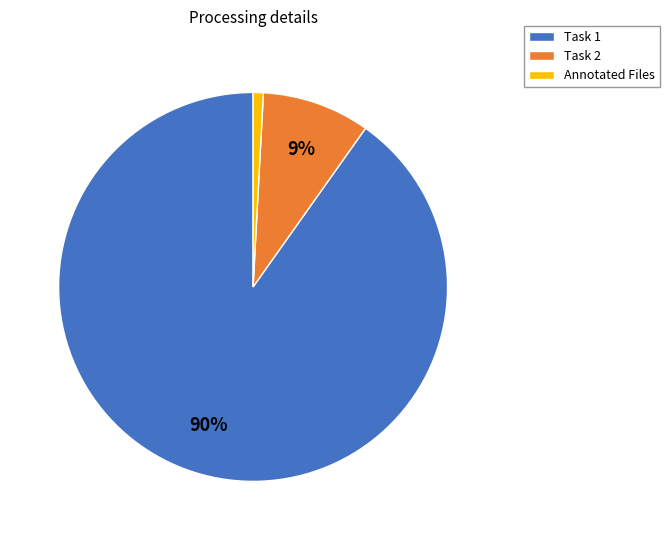

Which category has the biggest portion of the pie?

Task 1